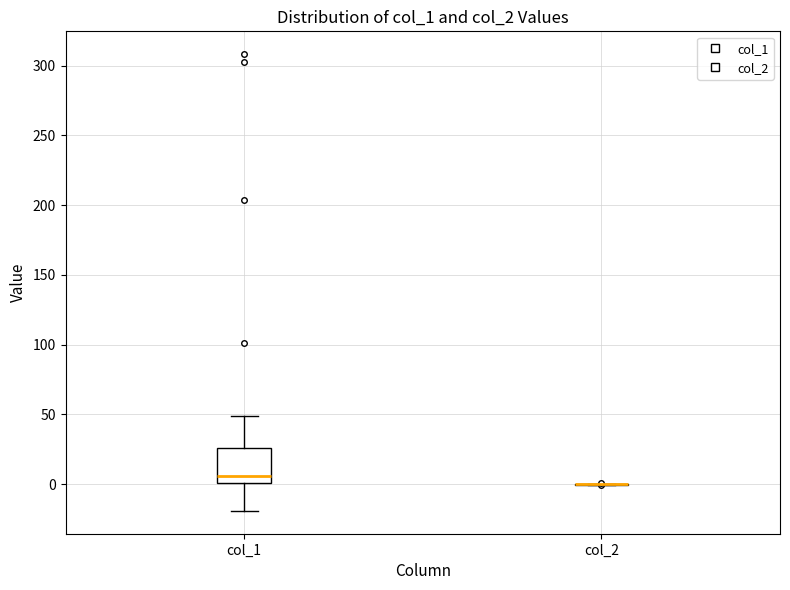

Comparing the boxes themselves (not the whiskers), which one is the tallest?

col_1